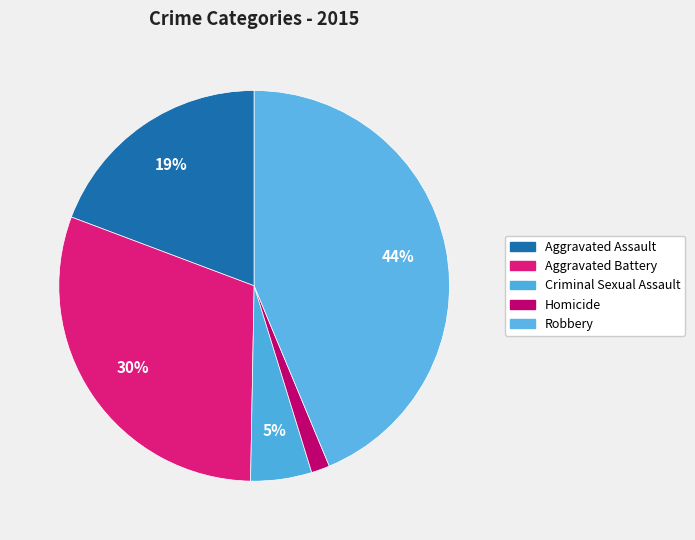

Which has a higher value, Aggravated Battery or Robbery?

Robbery